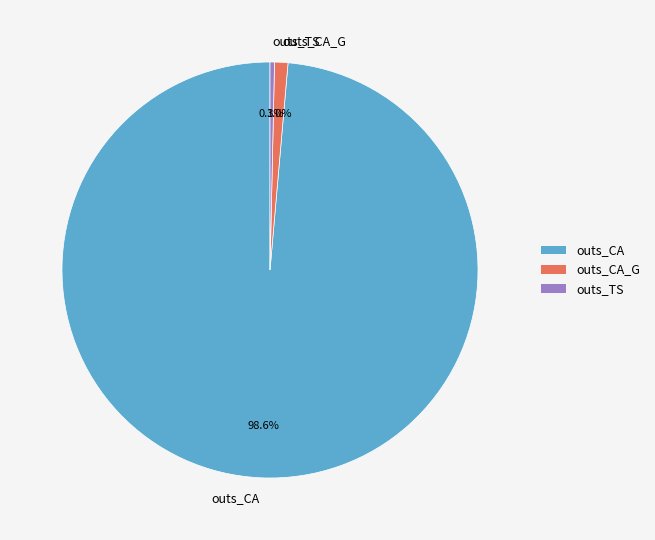

What is the majority slice?

outs_CA